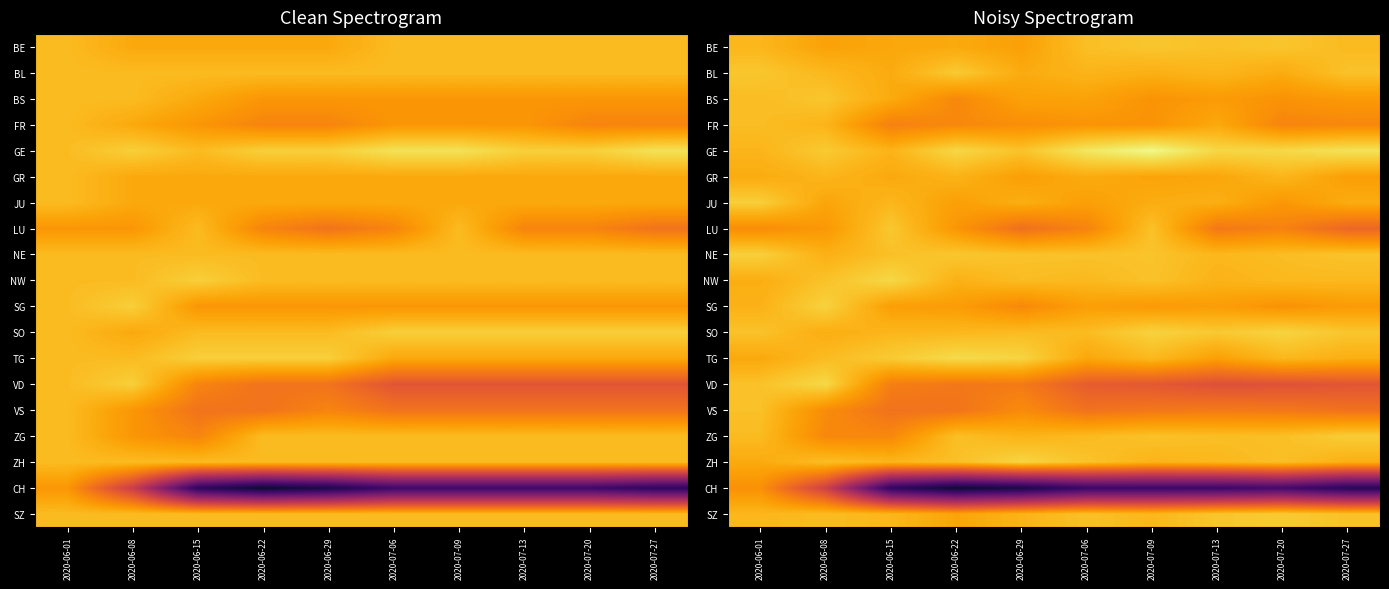

At how many categories does at least one series exceed 0?

10